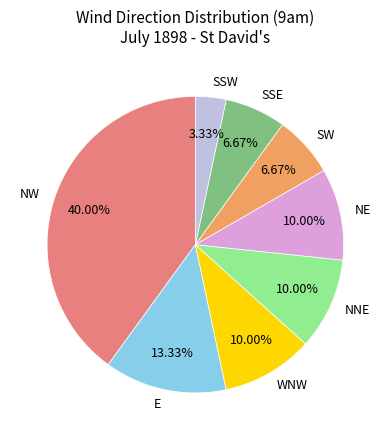

To the nearest percent, what percentage of the pie is SSW?

3%